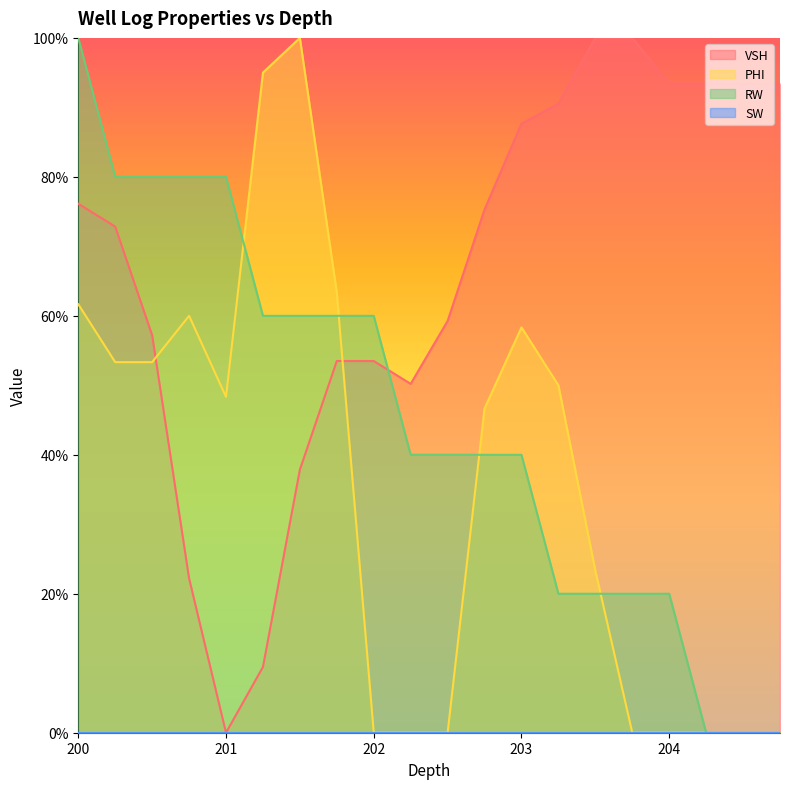

At which label does VSH reach its minimum?

201.0